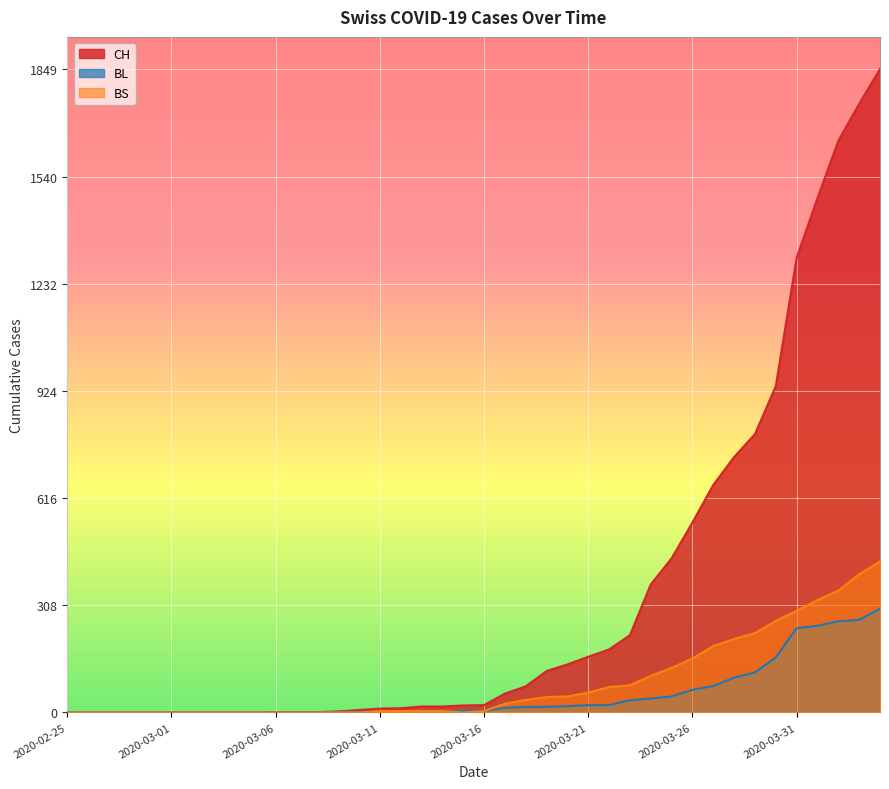

True or false: BL and CH cross at least once.

False